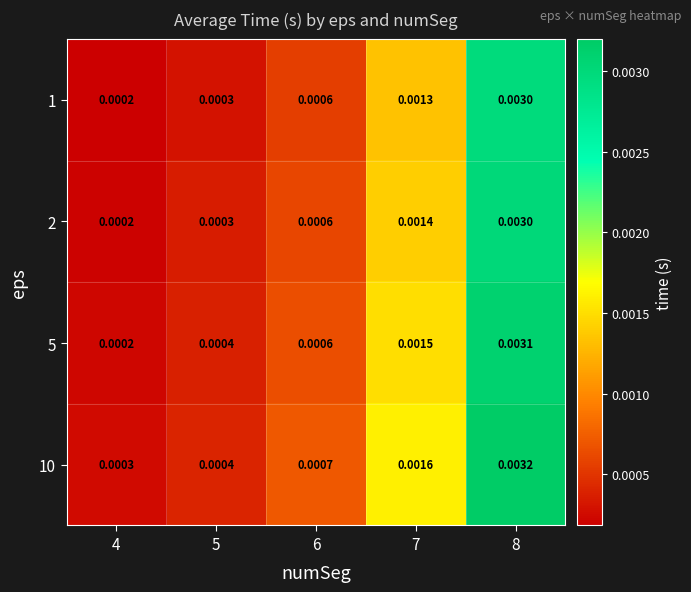

Is the value of 5 at 7 greater than the value of 10 at 6?

Yes